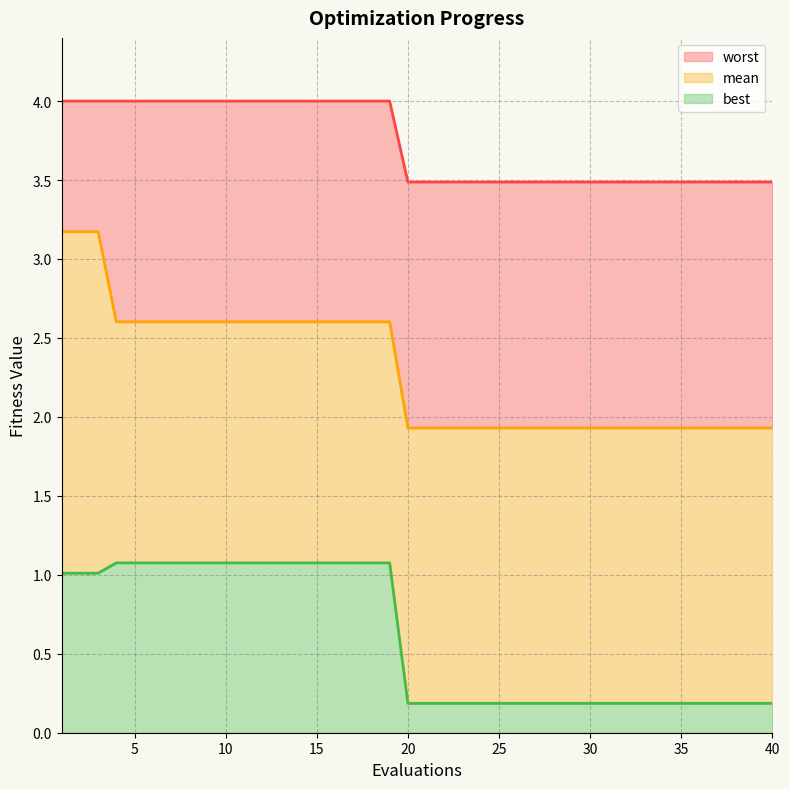

Is it true that mean equals 1.6 at 4?

False